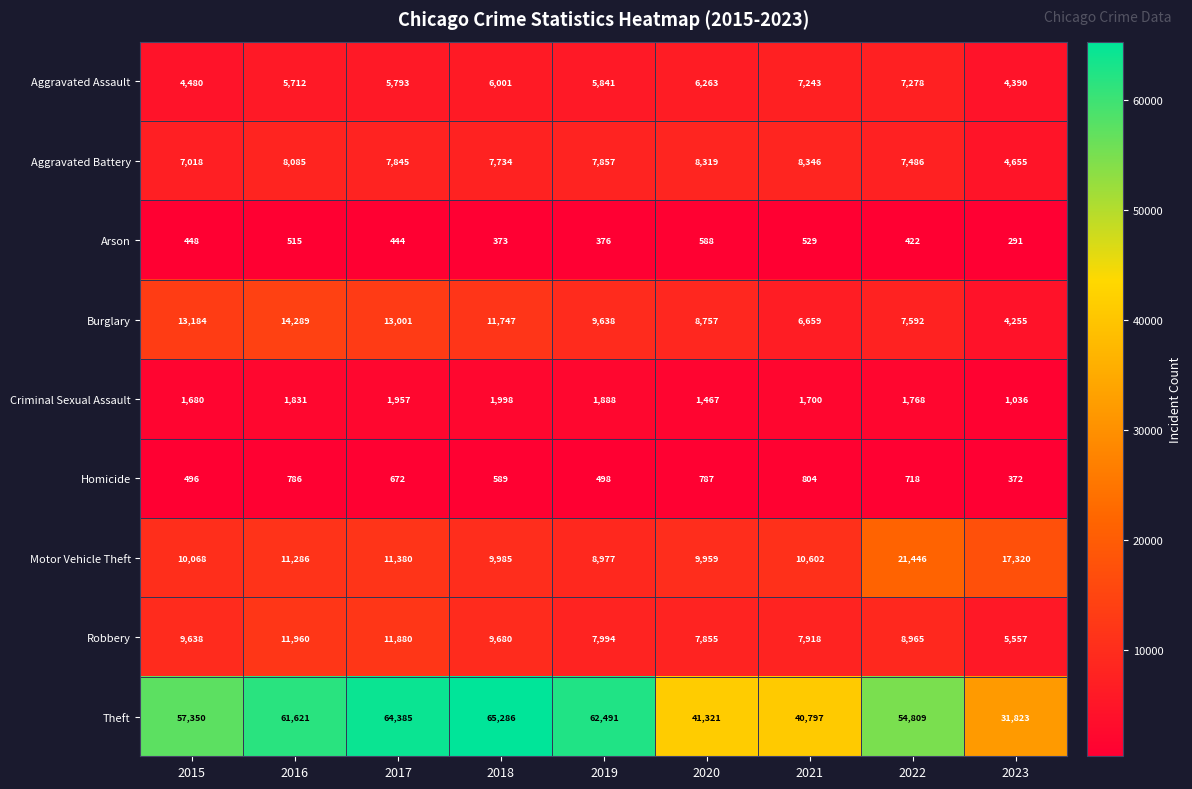

Is the value of Aggravated Battery at 2022 greater than the value of Aggravated Assault at 2021?

Yes